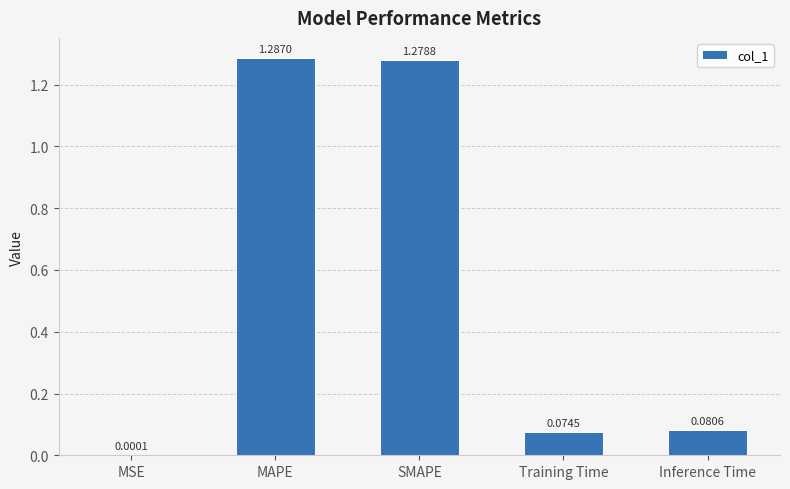

Are the bars horizontal?

No